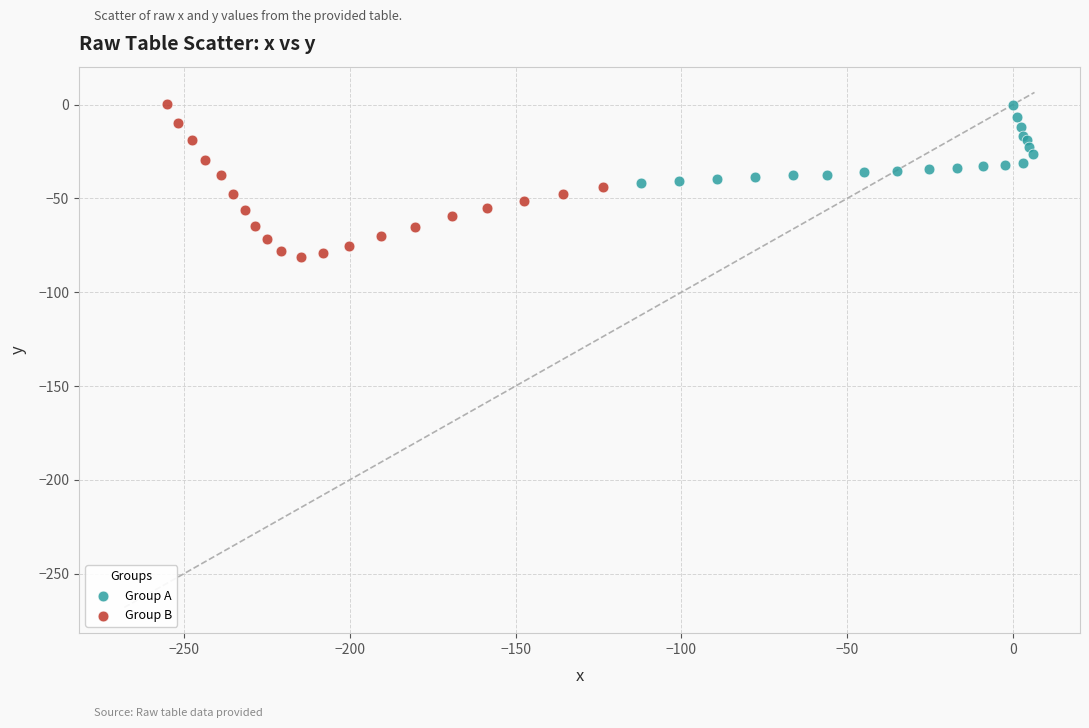

Which series reaches the minimum Y coordinate?

Group B